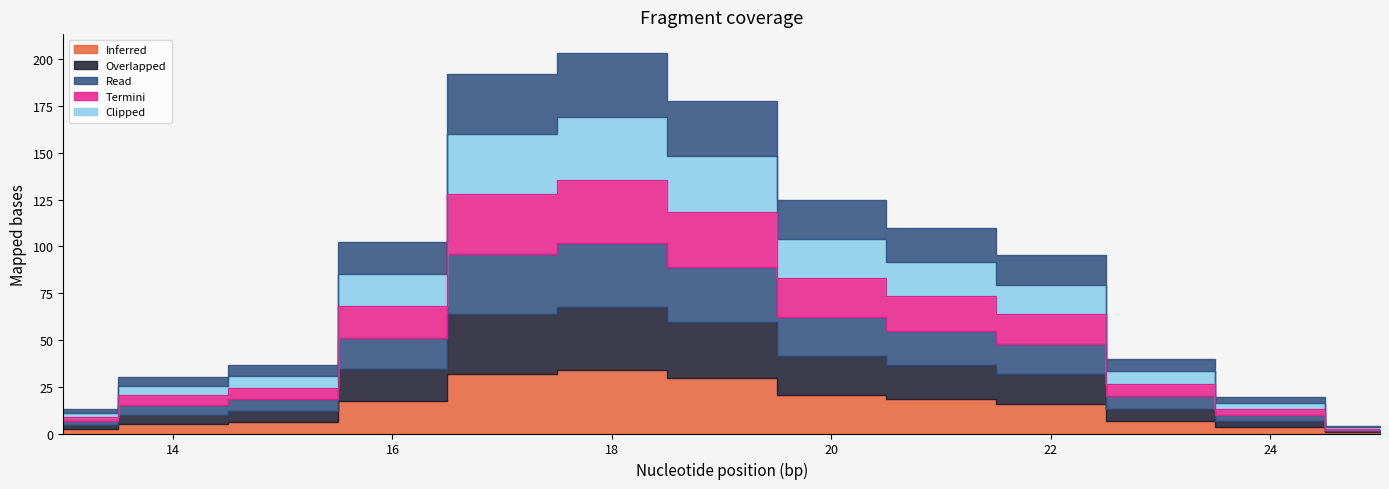

What is the total value across all series at 22?

334.2